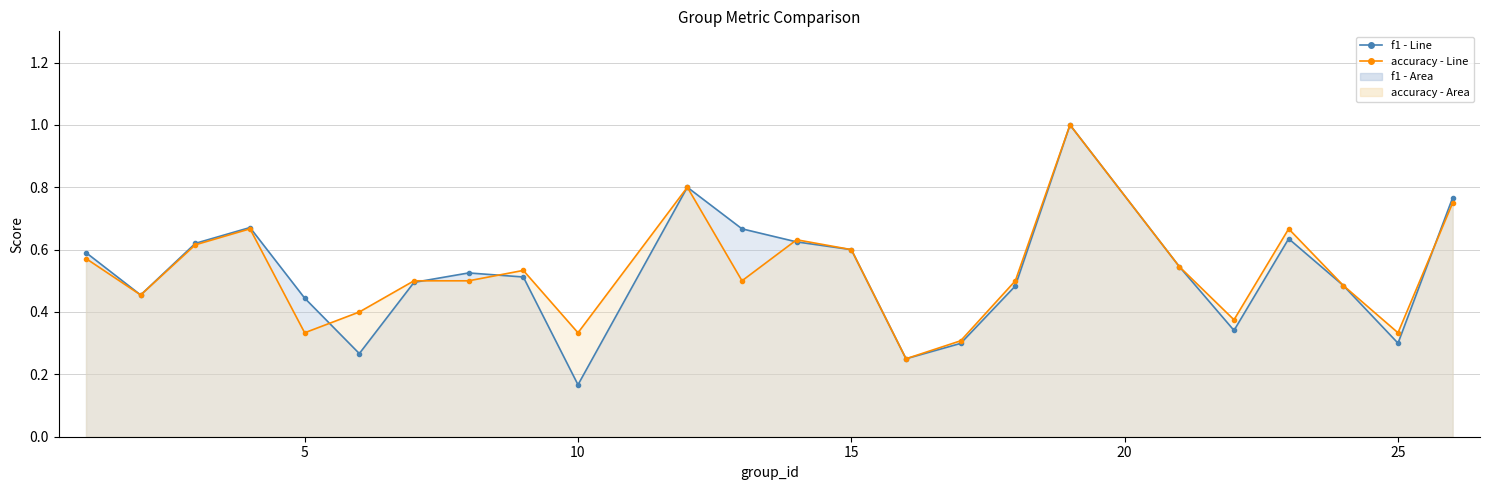

Does the chart display data point markers on the line(s)?

Yes